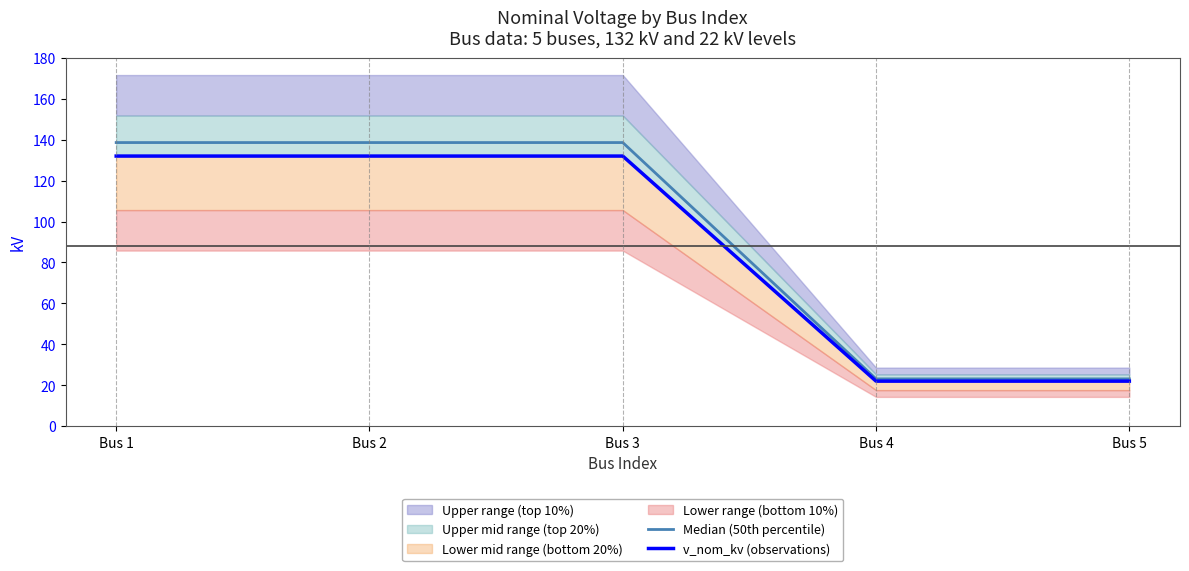

What is the difference between the maximum and minimum values in the v_nom_kv (observations) series?

110.0